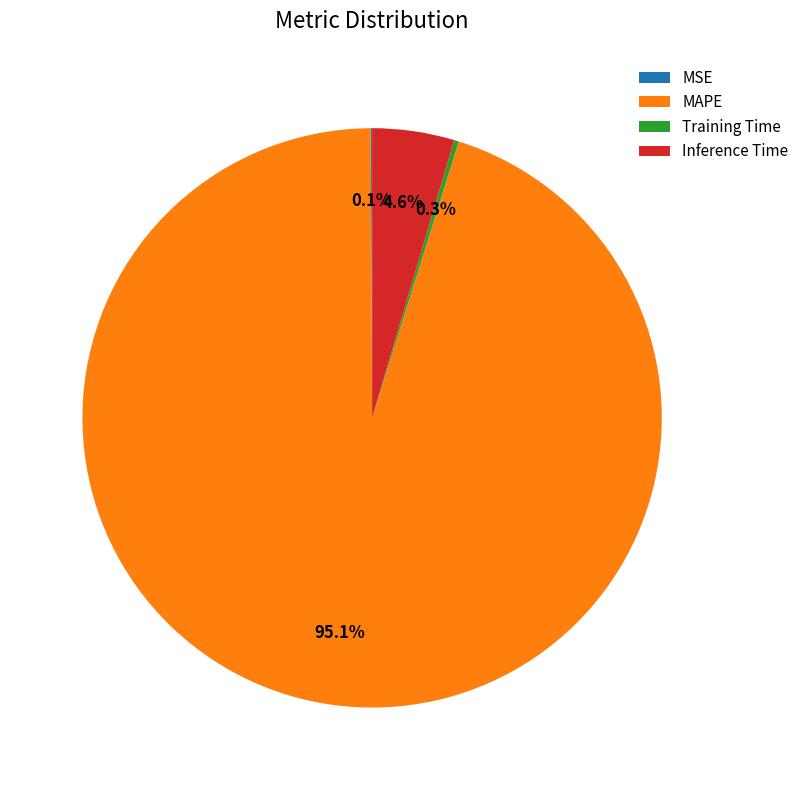

Is the sum of Inference Time and MAPE greater than half?

Yes